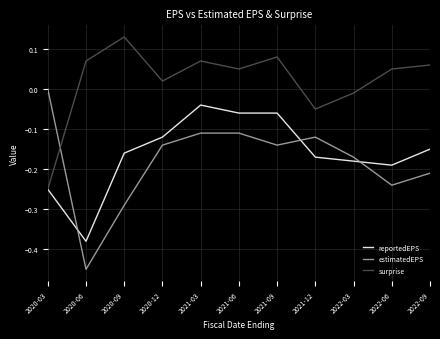

Between 2021-03 and 2022-03, which series saw the biggest shift?

reportedEPS